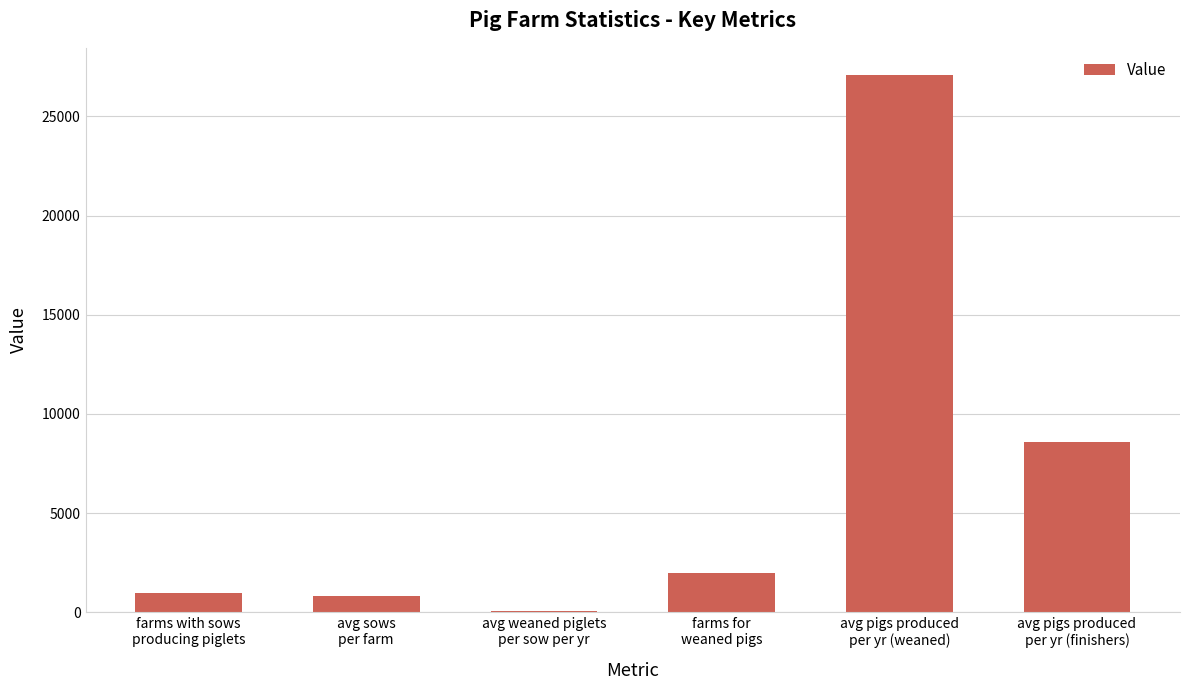

Count the number of values greater than 1991.

3